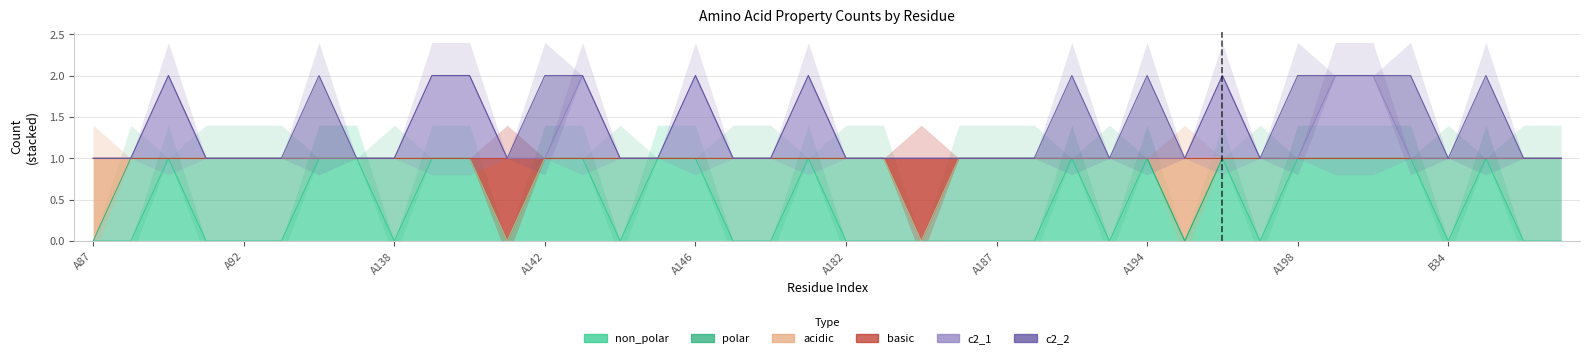

True or false: c2_1 and non_polar intersect in this chart.

False